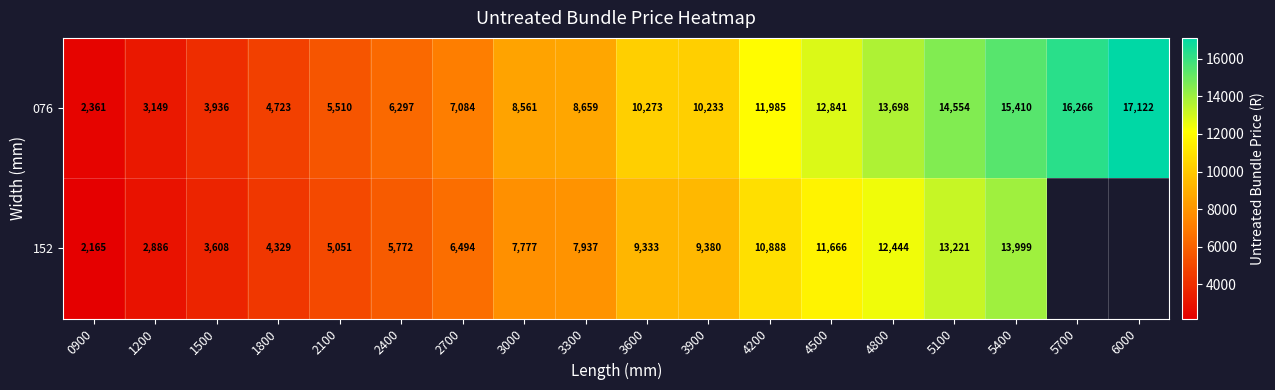

At which category is the sum across all series the highest?

5400